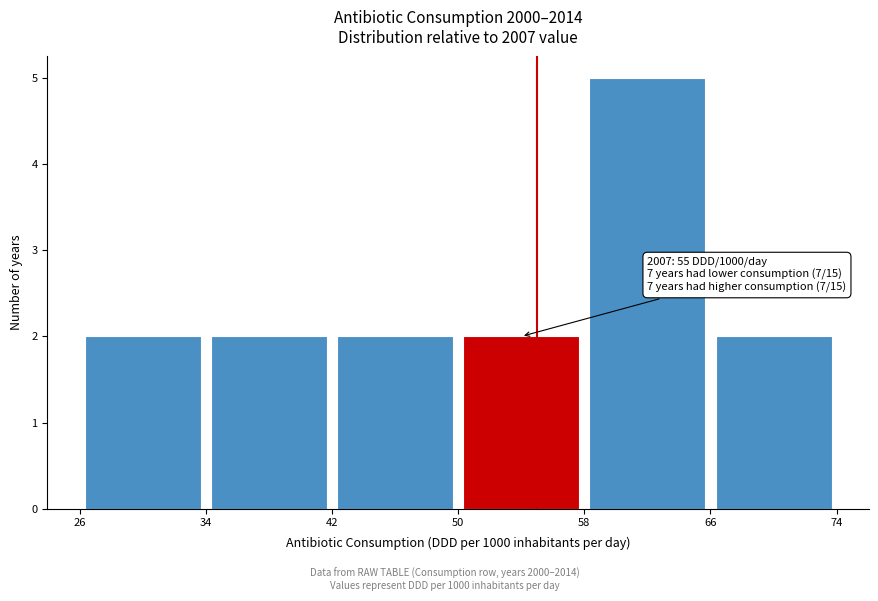

Over which range of the x-axis is the bar tallest?

58 to 66